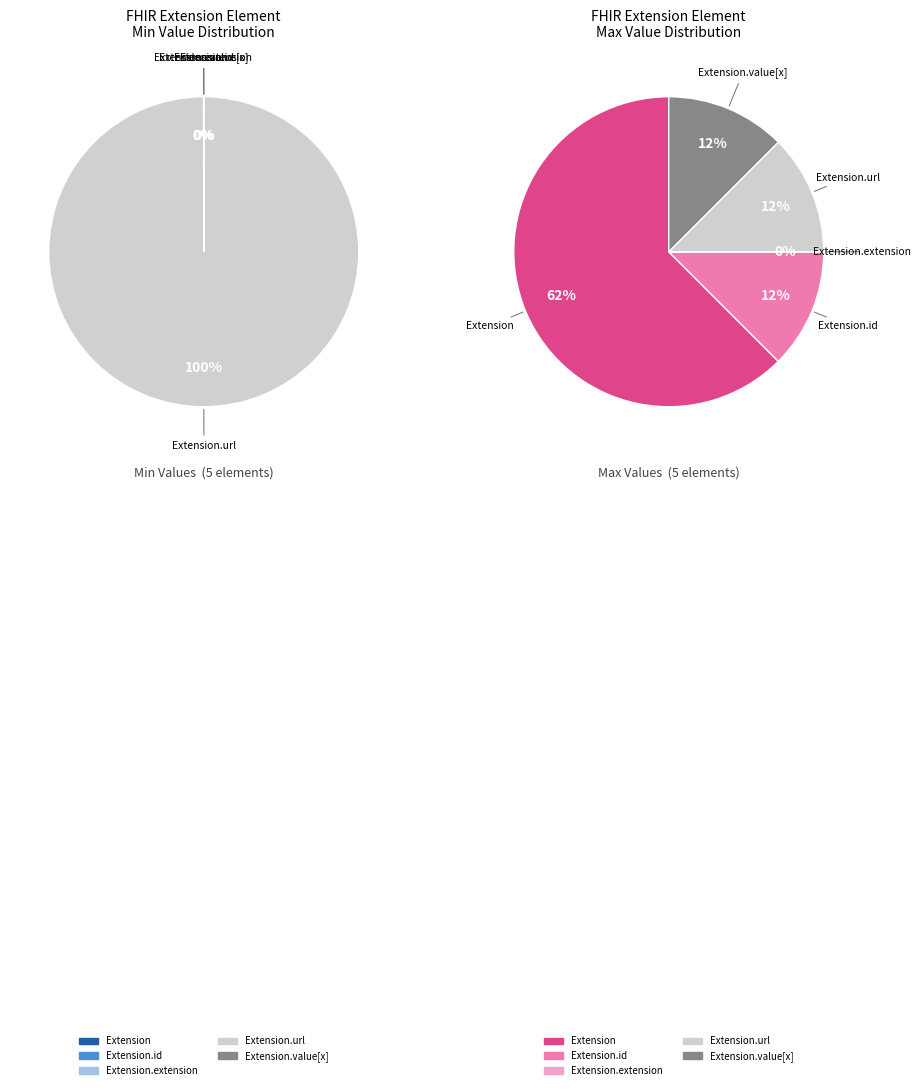

Which slice represents more than half of the pie?

Extension.url